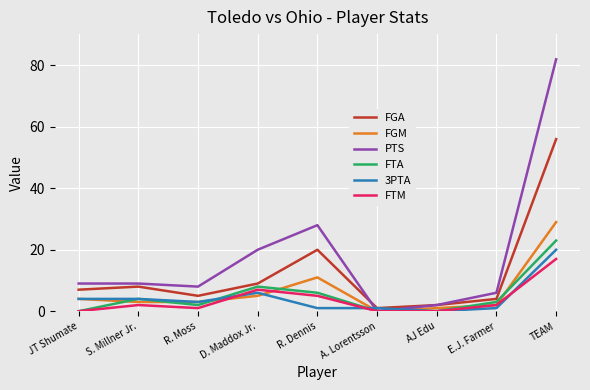

What is the maximum value shown in the chart?

82